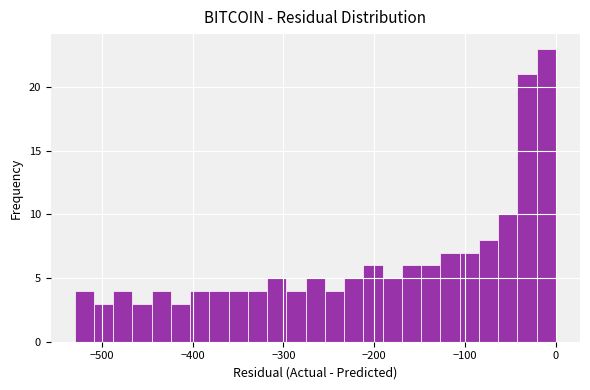

Around what value on the x-axis is the tallest bar? Give the approximate position of its centre, as read against the axis.

-10